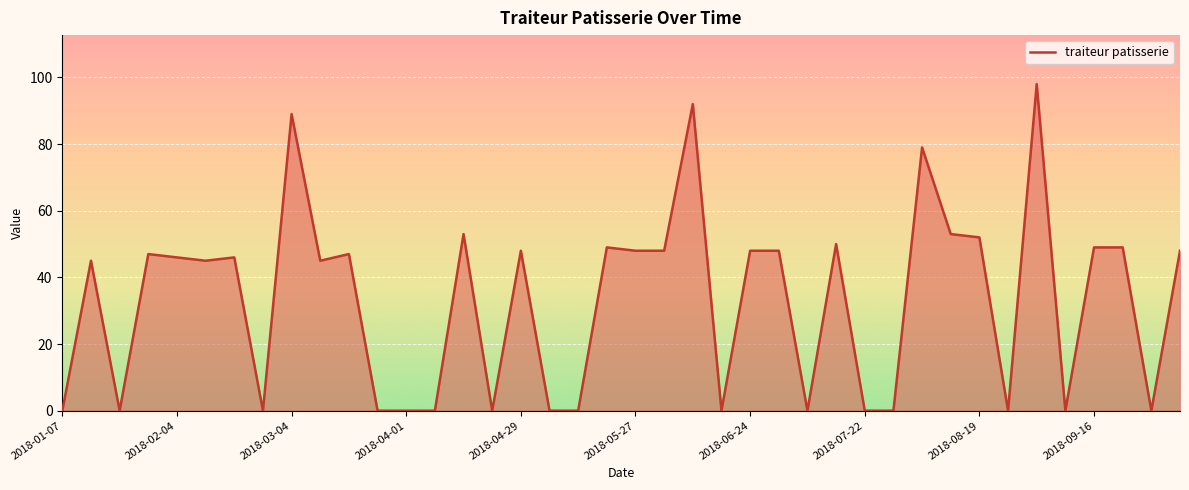

What is the difference between the maximum and minimum values?

98